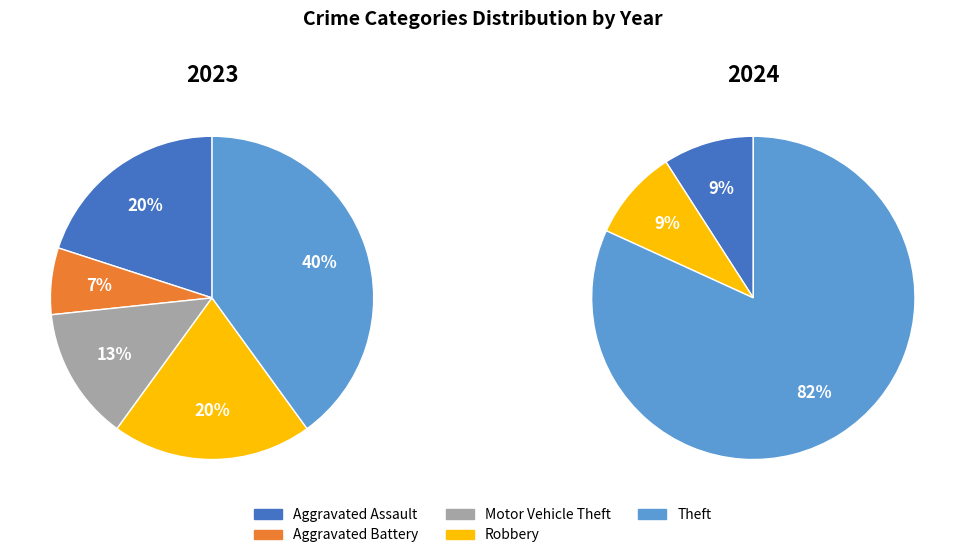

What portion of the pie excludes values_2023?

80.0%